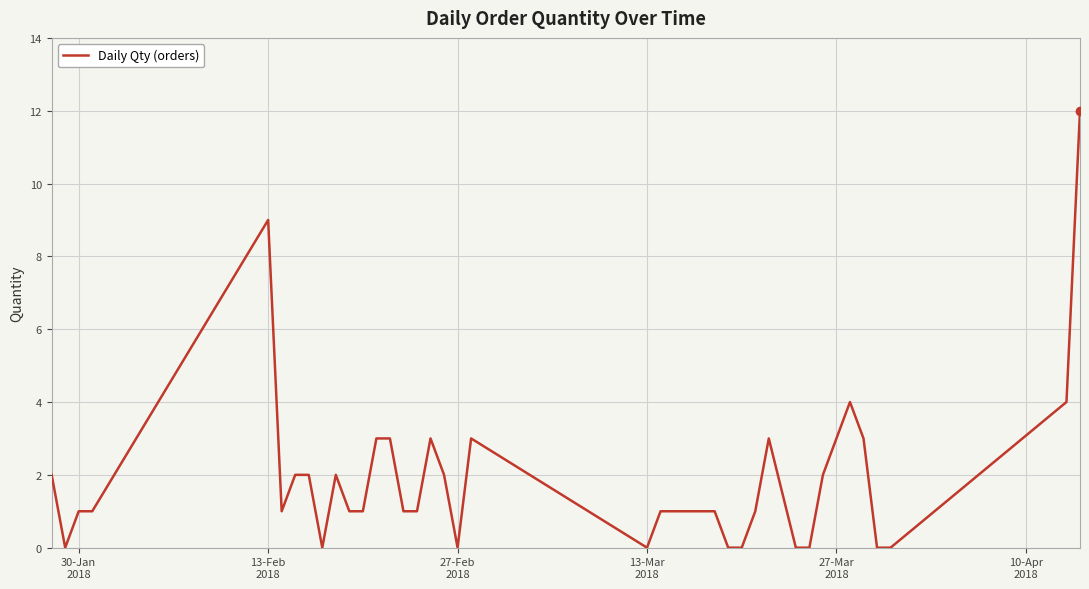

What is the difference between the maximum and minimum values?

12